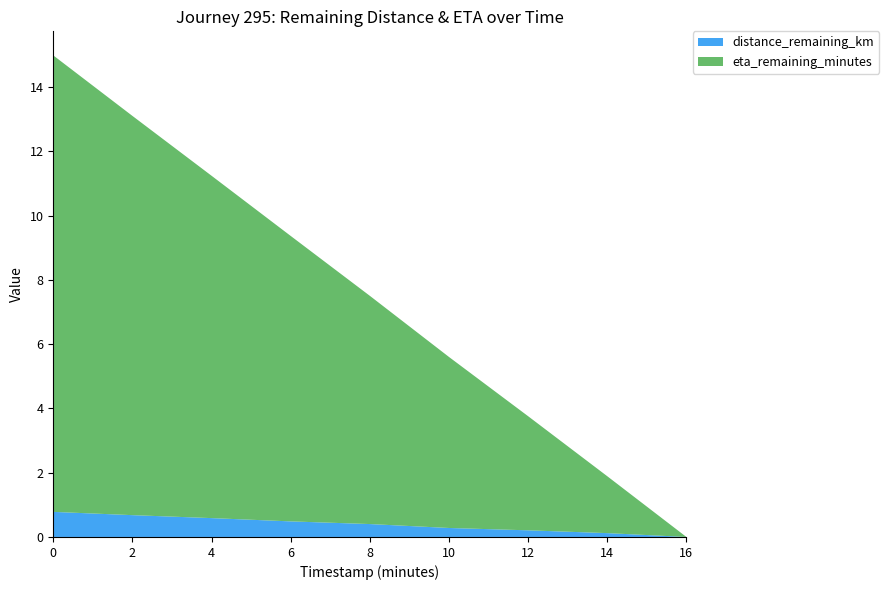

Reading left to right, extract all data points from this chart.

distance_remaining_km: 0.0=0.8	2.0=0.7	4.0=0.6	6.0=0.5	8.0=0.4	10.0=0.3	12.0=0.2	14.0=0.1	16.0=0.0
eta_remaining_minutes: 0.0=14.2	2.0=12.4	4.0=10.7	6.0=8.9	8.0=7.1	10.0=5.3	12.0=3.5	14.0=1.8	16.0=0.0